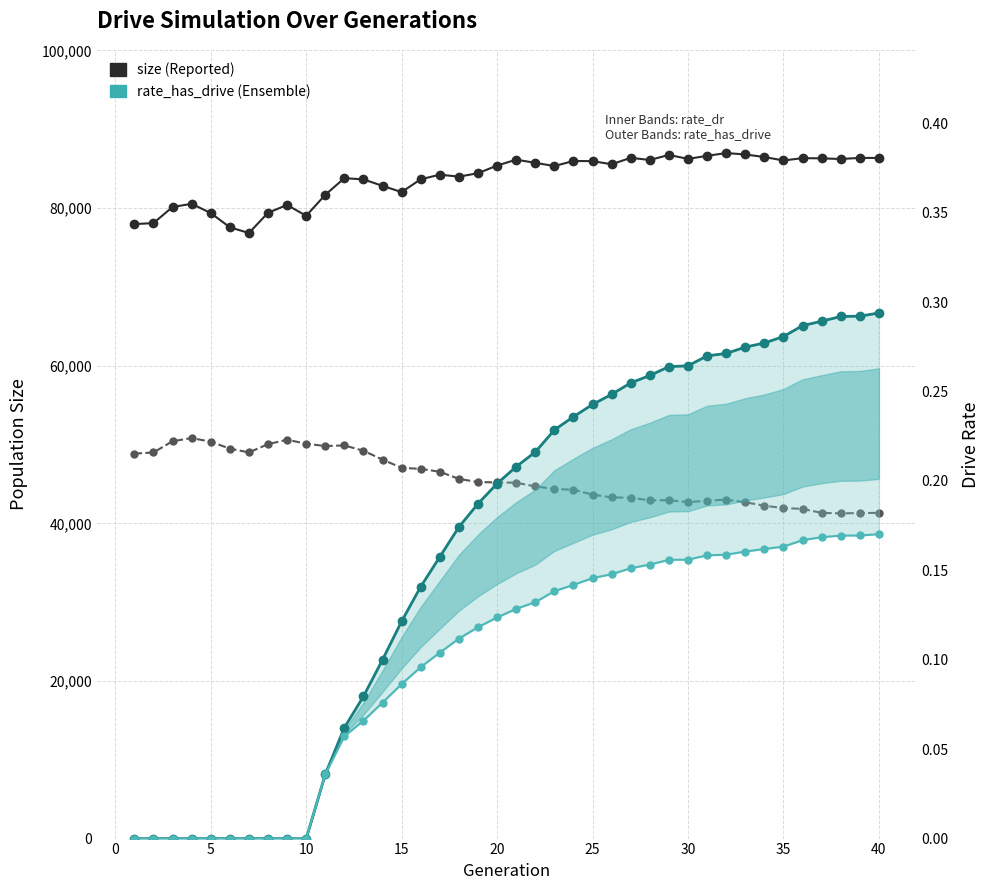

How many categories are shown in the chart?

40